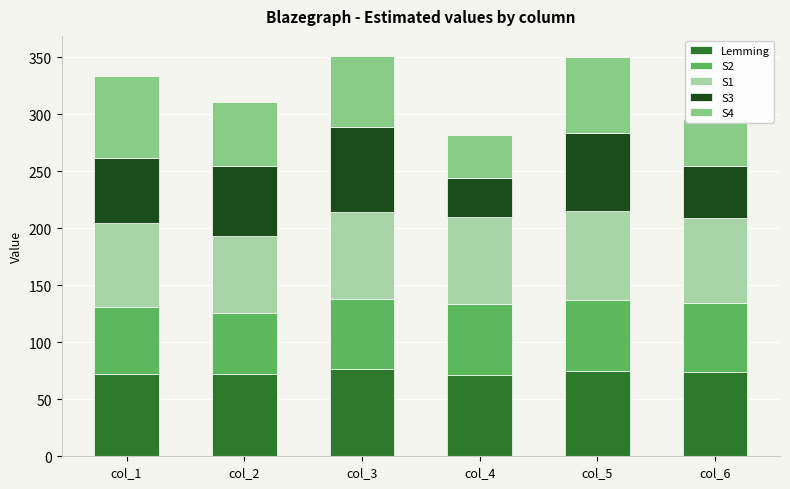

What are all the series names shown in the legend?

Lemming, S2, S1, S3, S4